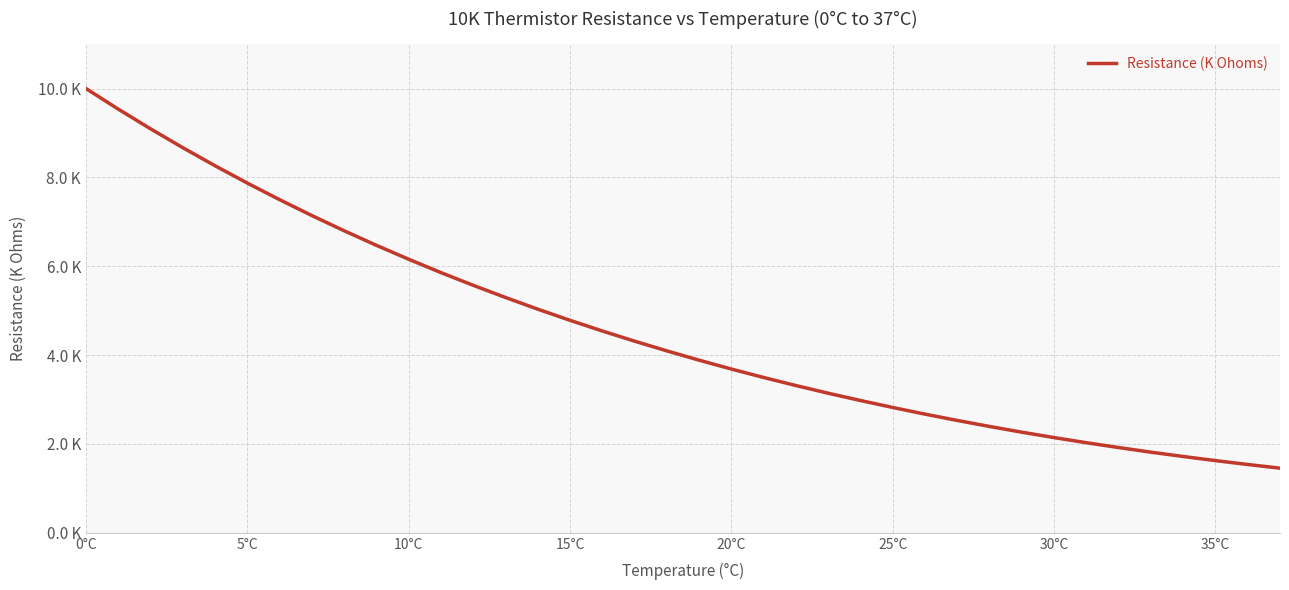

What is the value of the 2nd point from the left?

9.5